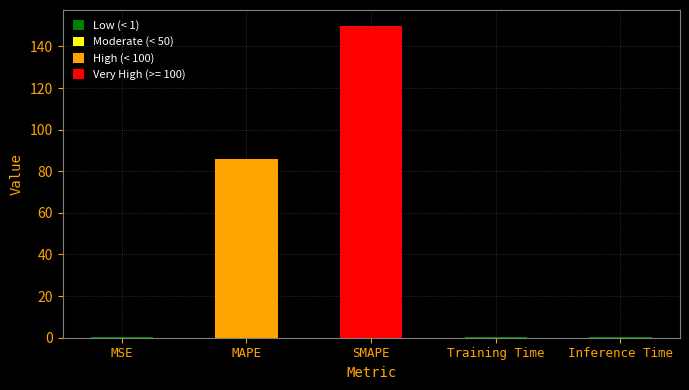

What is the greatest value displayed?

150.0